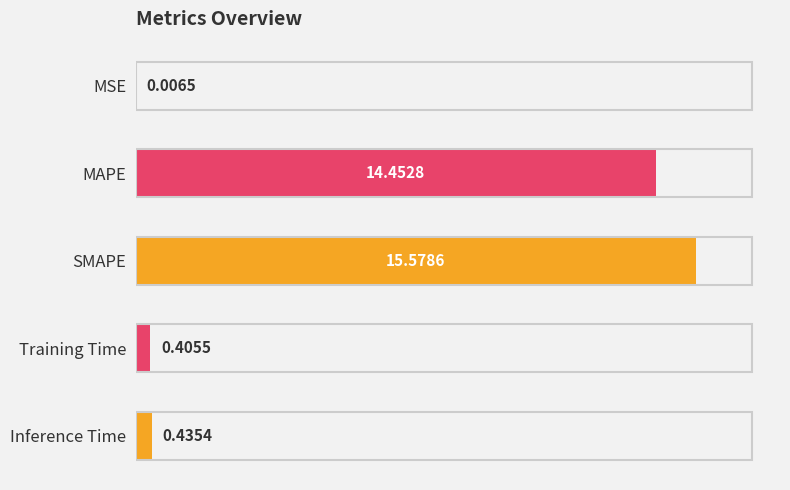

At which label is the value closest to 7?

Inference Time